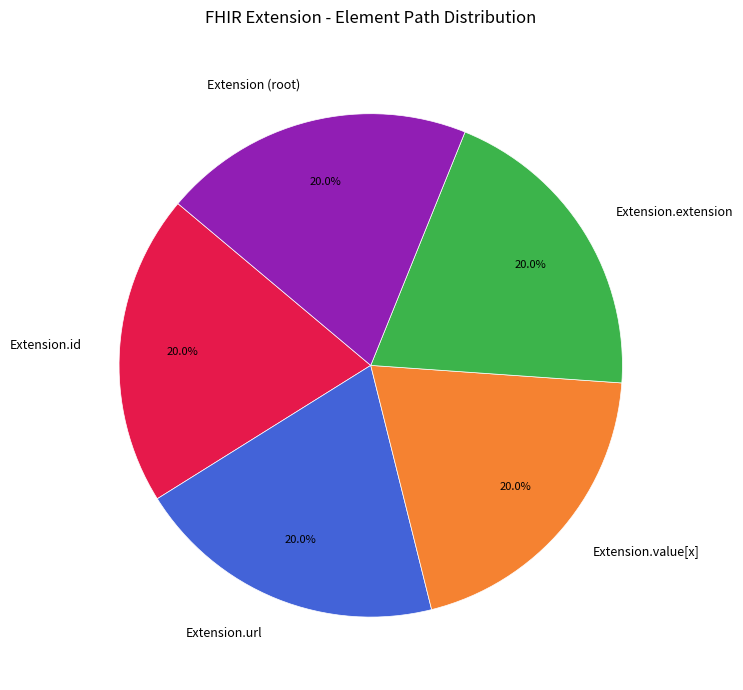

Is there any slice that represents more than half of the pie?

No